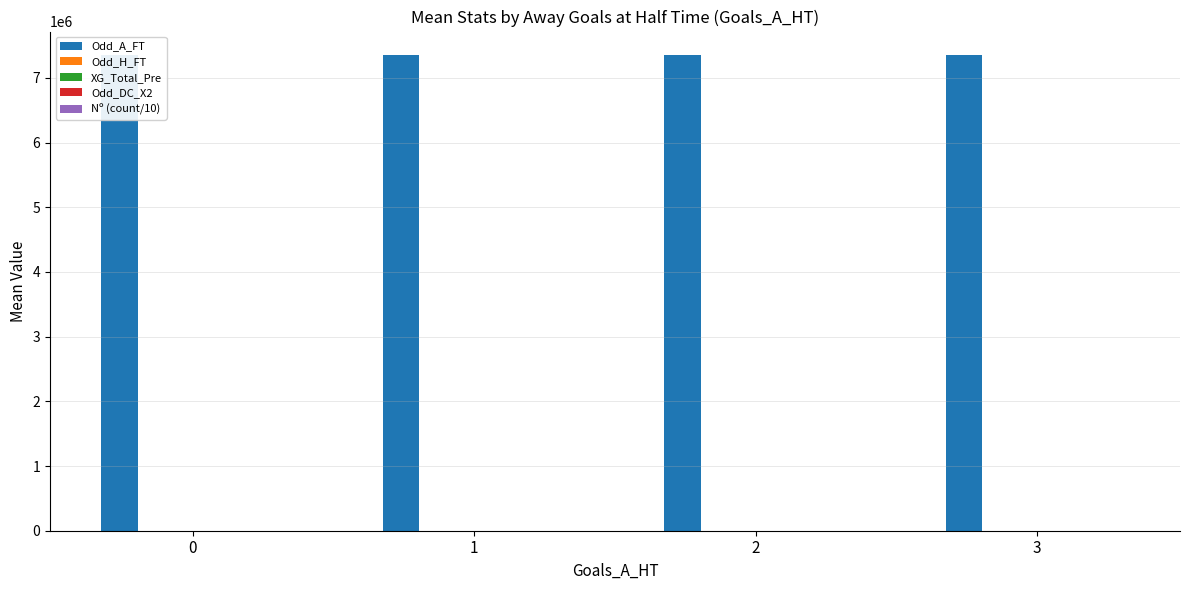

Which series has the largest total across all categories?

Odd_A_FT